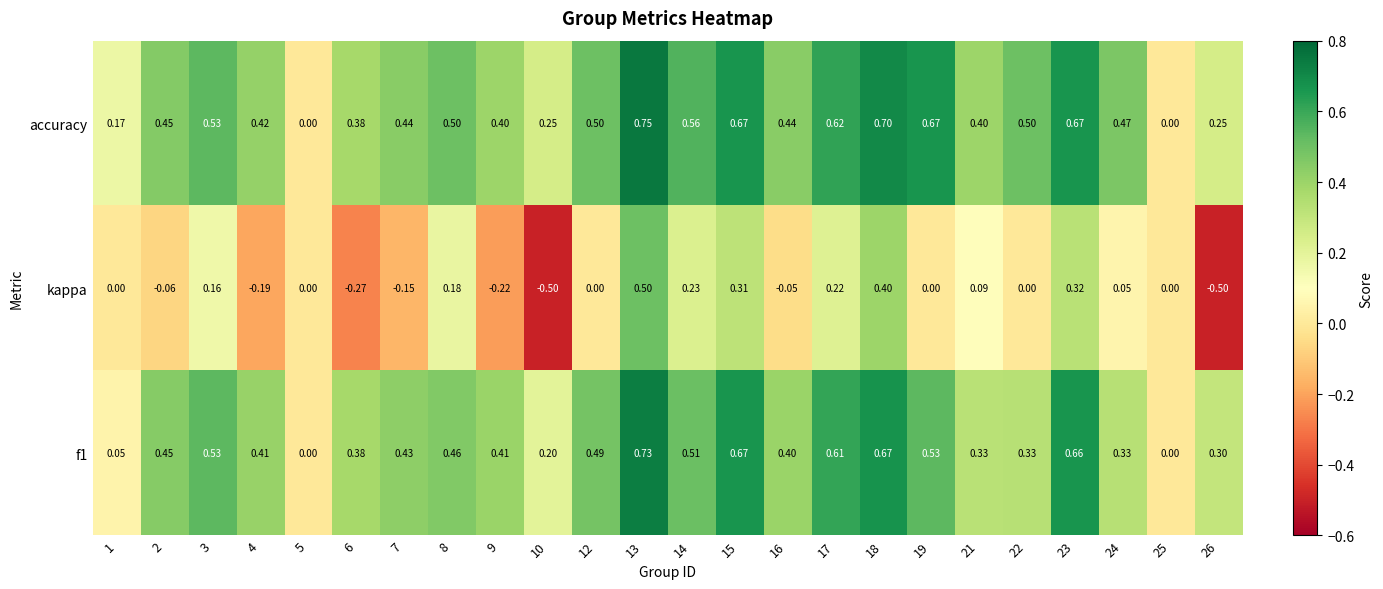

How many values in accuracy are above zero?

22